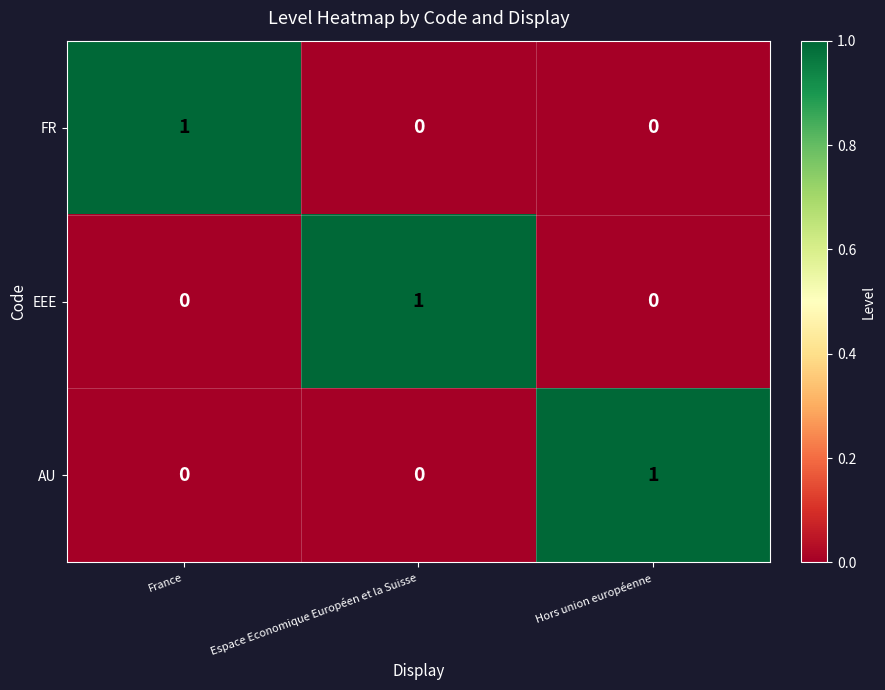

Reading right to left, transcribe all the data shown in this chart.

FR: 0	0	1
EEE: 0	1	0
AU: 1	0	0